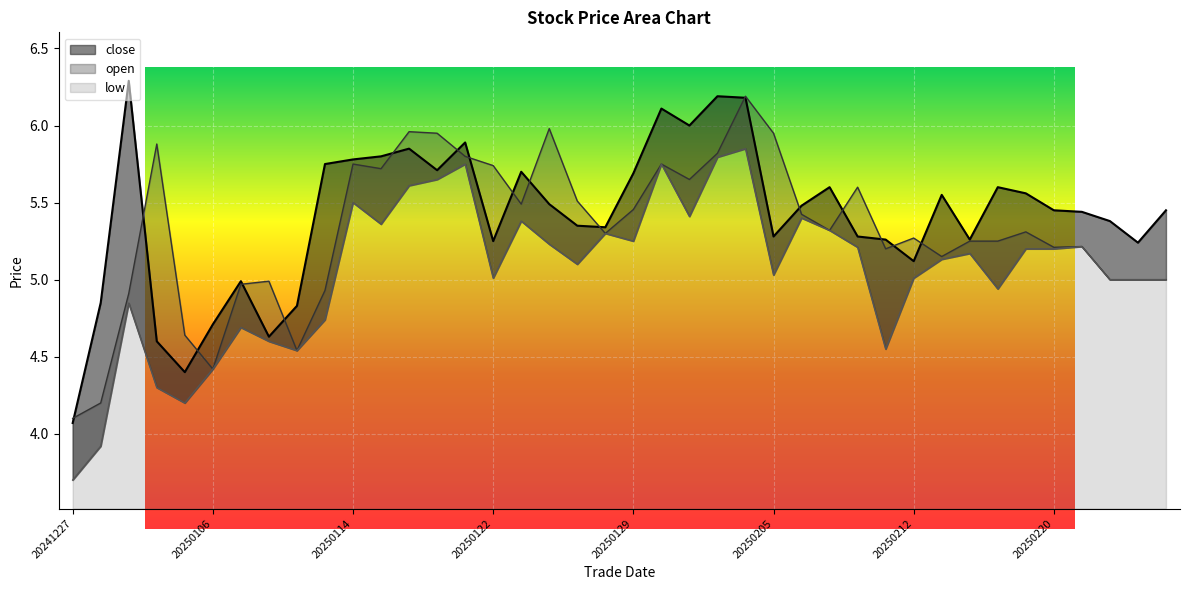

How many values in the close series are below 5?

8